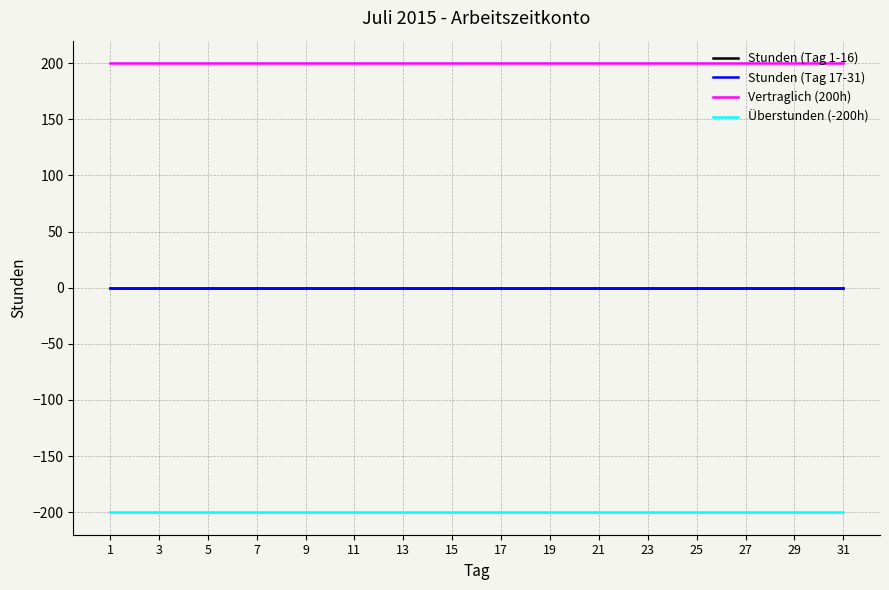

Reading left to right, what are all the values shown in this chart?

Stunden (Tag 1-16): 0	0	0	0	0	0	0	0	0	0	0	0	0	0	0	0	0	0	0	0	0	0	0	0	0	0	0	0	0	0	0
Stunden (Tag 17-31): 0	0	0	0	0	0	0	0	0	0	0	0	0	0	0	0	0	0	0	0	0	0	0	0	0	0	0	0	0	0	0
Vertraglich (200h): 200	200	200	200	200	200	200	200	200	200	200	200	200	200	200	200	200	200	200	200	200	200	200	200	200	200	200	200	200	200	200
Überstunden (-200h): -200	-200	-200	-200	-200	-200	-200	-200	-200	-200	-200	-200	-200	-200	-200	-200	-200	-200	-200	-200	-200	-200	-200	-200	-200	-200	-200	-200	-200	-200	-200